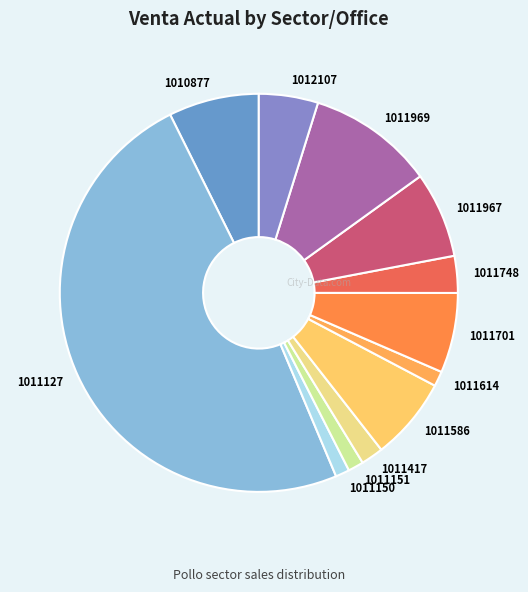

The 1011967 slice represents 7% of the pie. True or false?

True